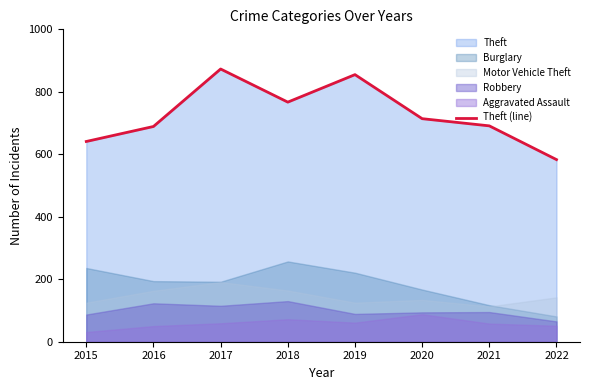

Count the number of values greater than 714.

3